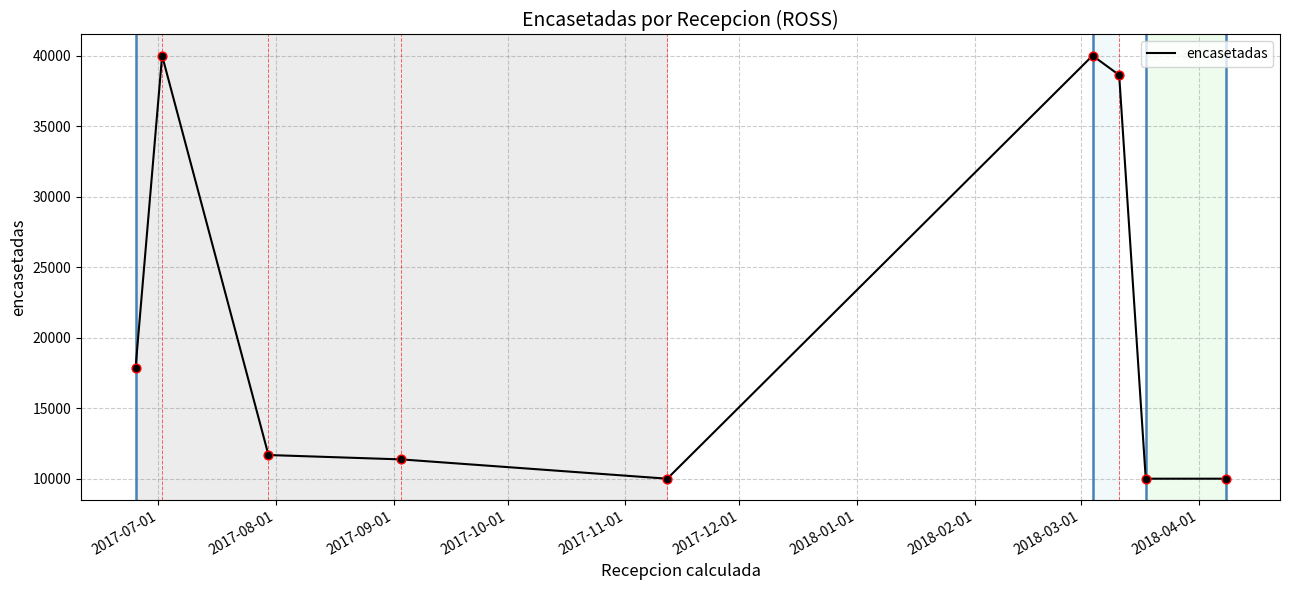

What is the smallest value displayed?

10000